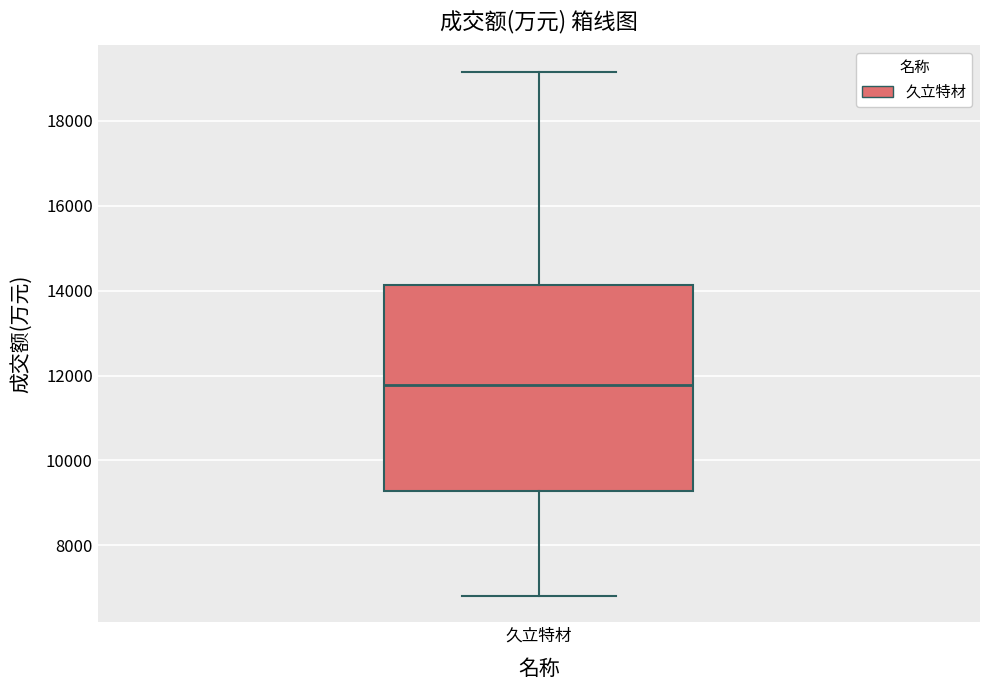

Where does the upper whisker of the box for 久立特材 end on the y-axis? The values are not printed on the chart, so give them approximately, as read against the axis.

19200